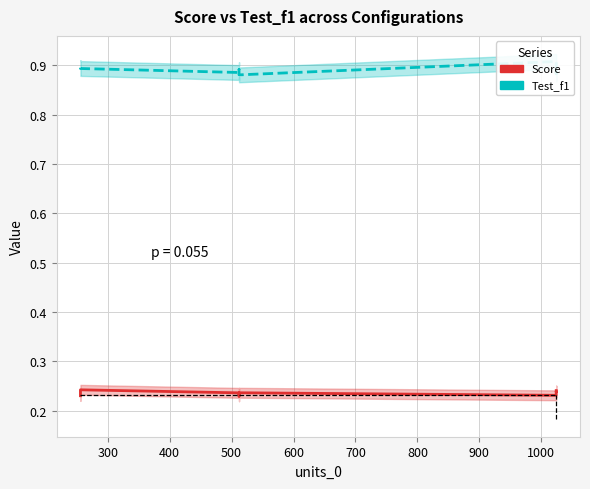

The Test_f1 series shows 0.9 at 500. True or false?

True